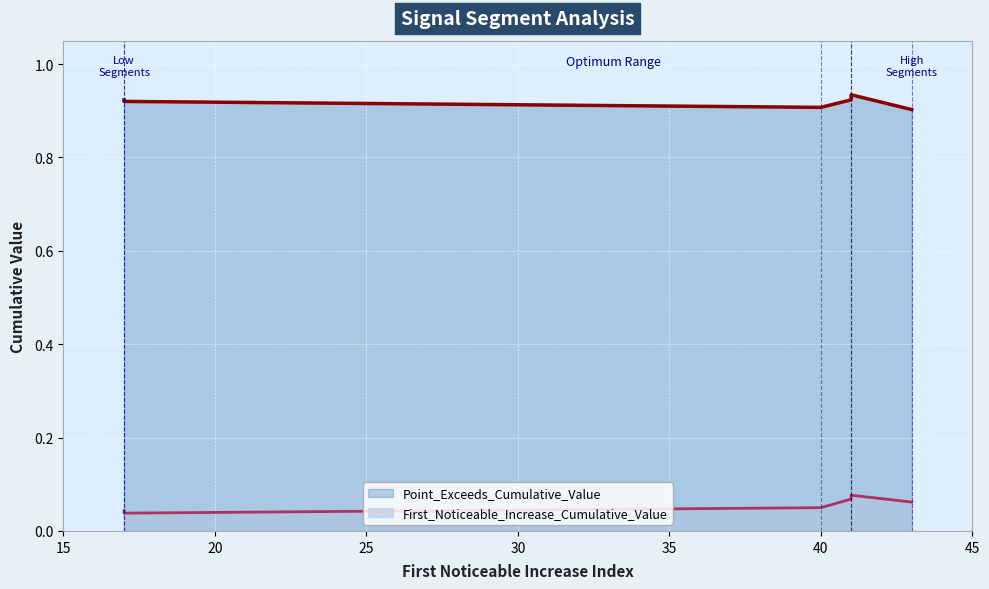

Does the chart display data point markers on the line(s)?

No